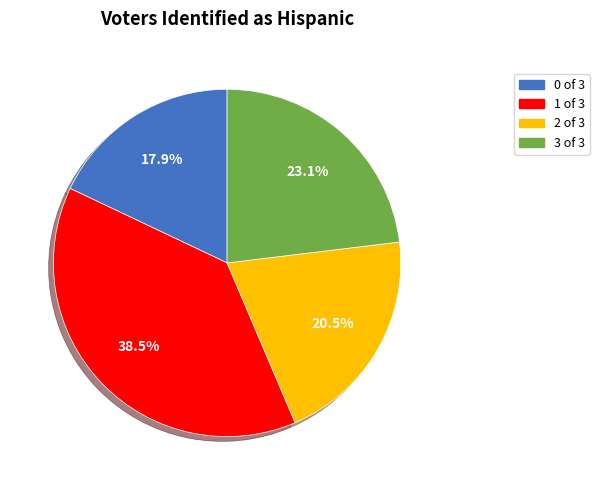

Is the sum of 1 and 2 greater than half?

Yes